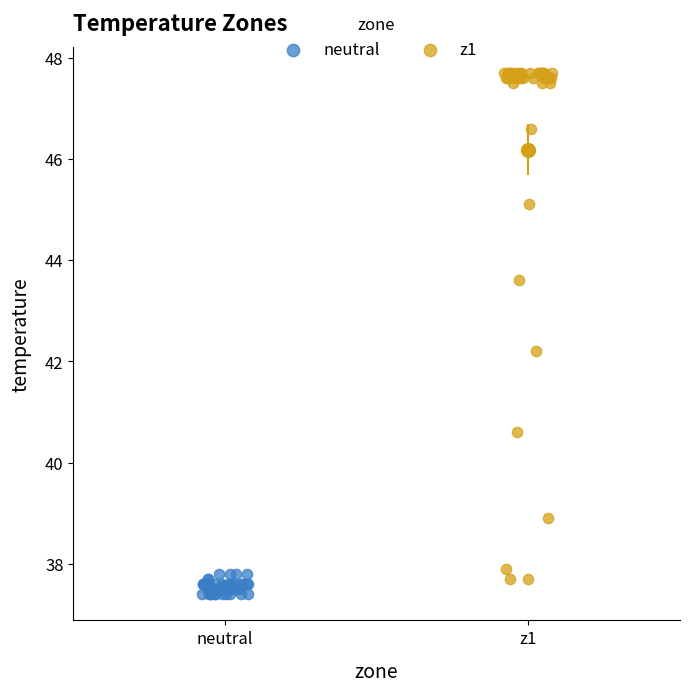

Which series contains the highest Y value?

z1